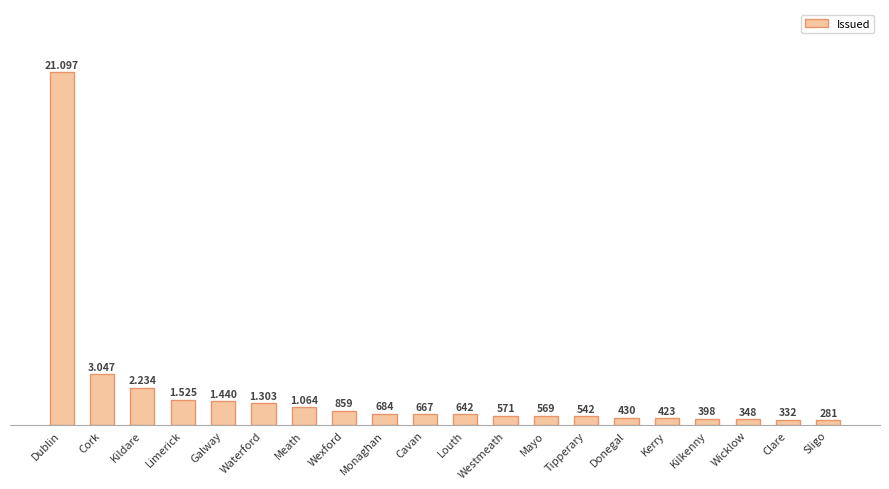

Does the chart contain stacked bars?

No